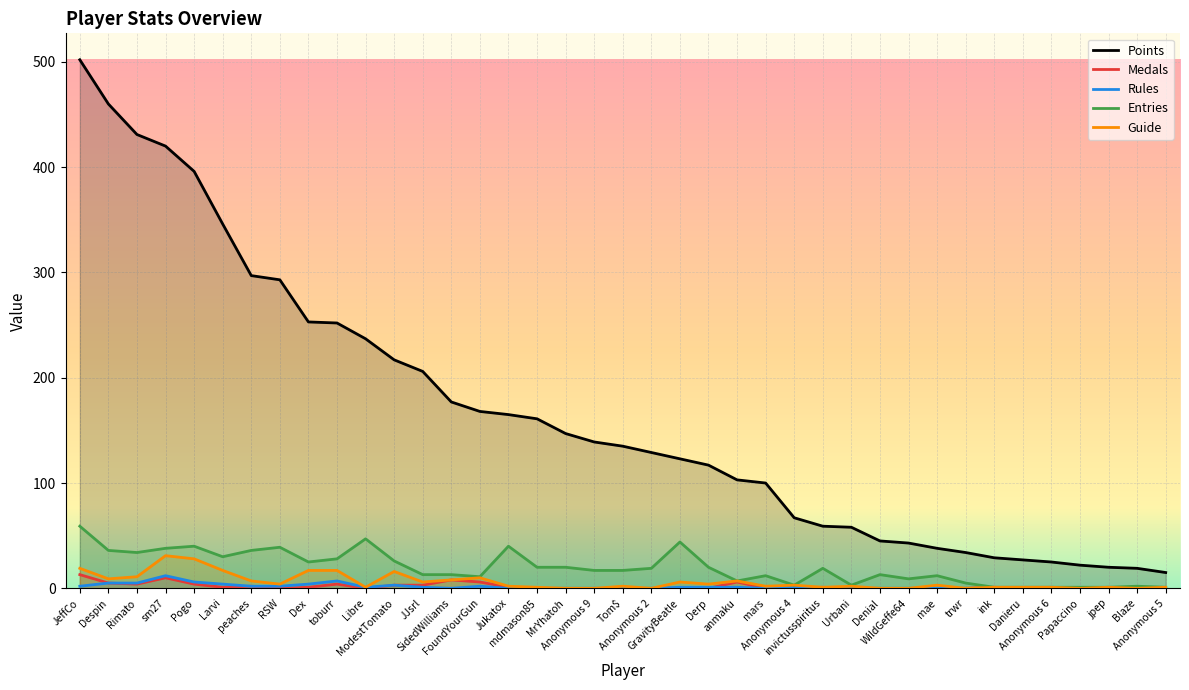

True or false: Entries has a value of 21 at sm27.

False